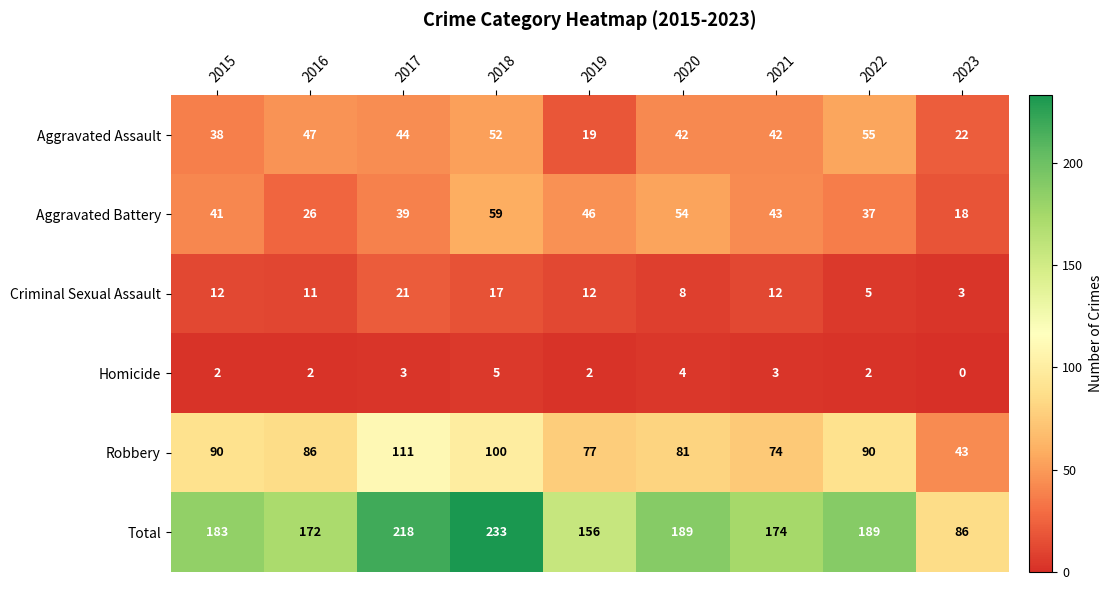

Read the Aggravated Battery value at 2020, to the nearest 10.

50